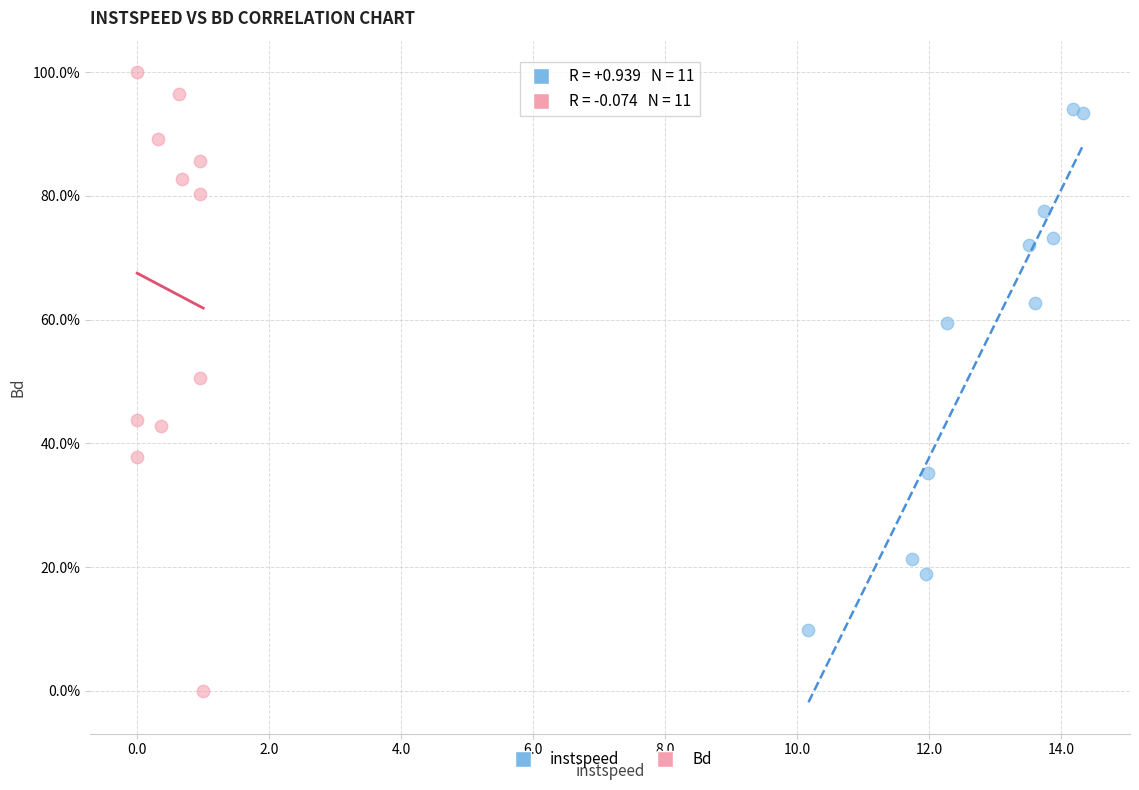

Which series reaches the minimum Y coordinate?

Bd